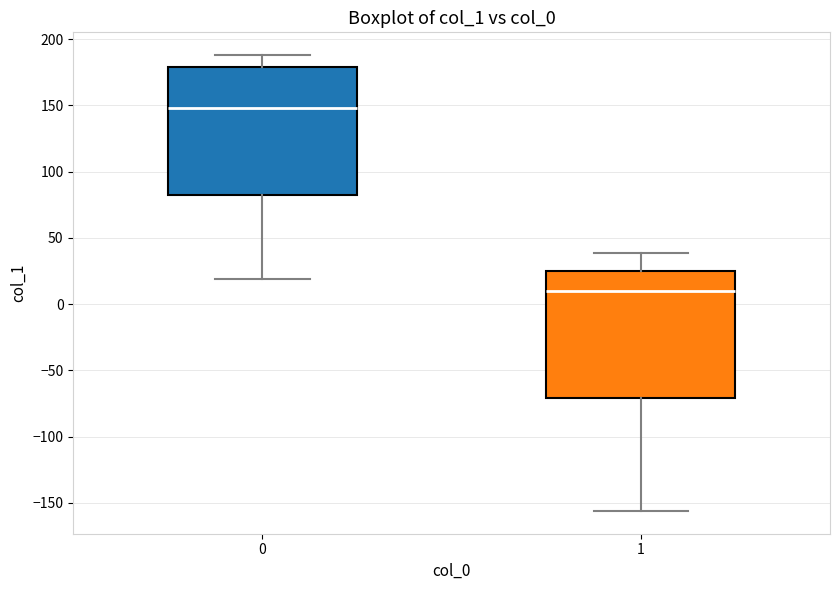

Which box's median line is the highest?

0